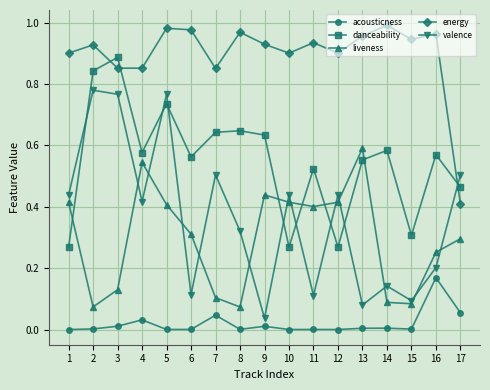

True or false: liveness has more than 1 points higher than both neighbors.

True